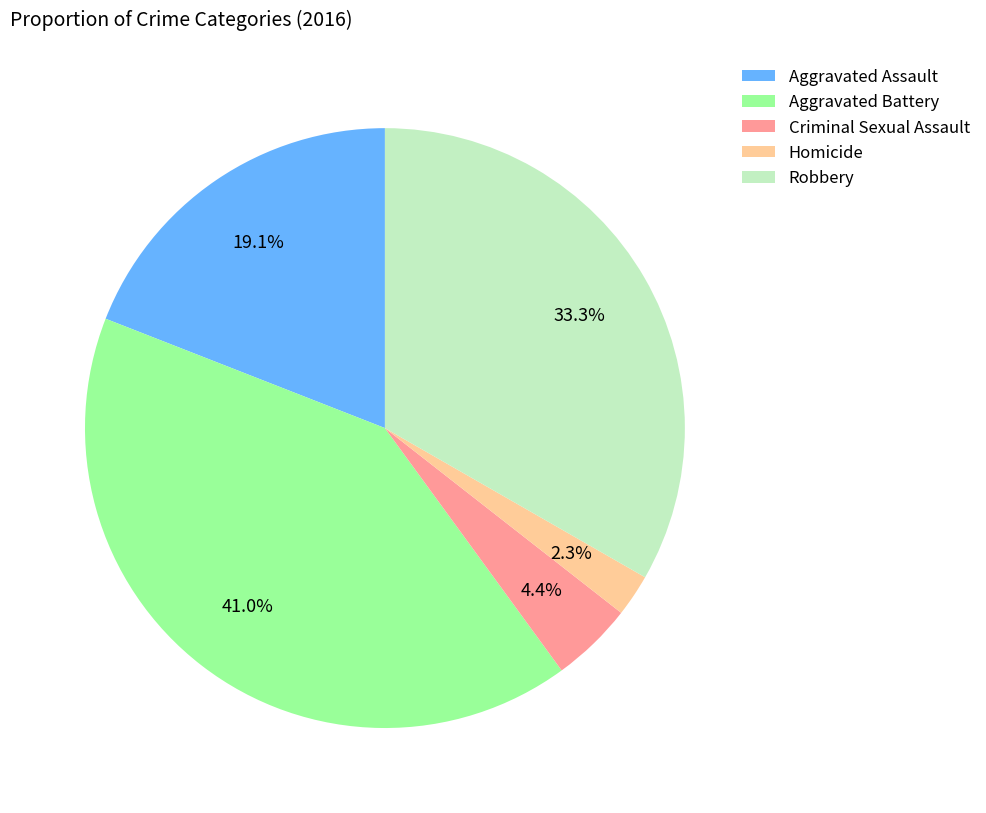

Combined, do Criminal Sexual Assault and Aggravated Battery account for over 50%?

No